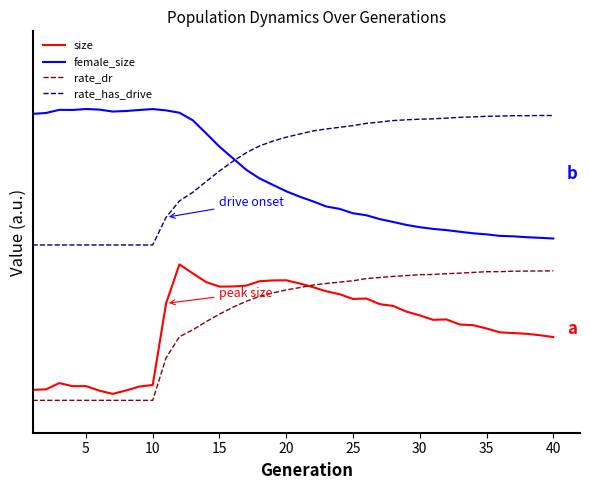

Does the chart have visible grid lines?

No